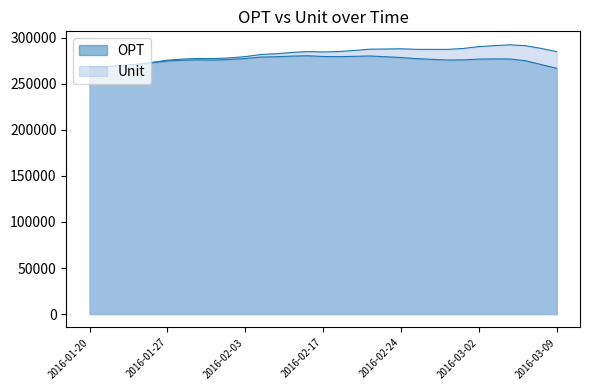

The value of Unit at 2016-03-07 is 523069.4. True or false?

False